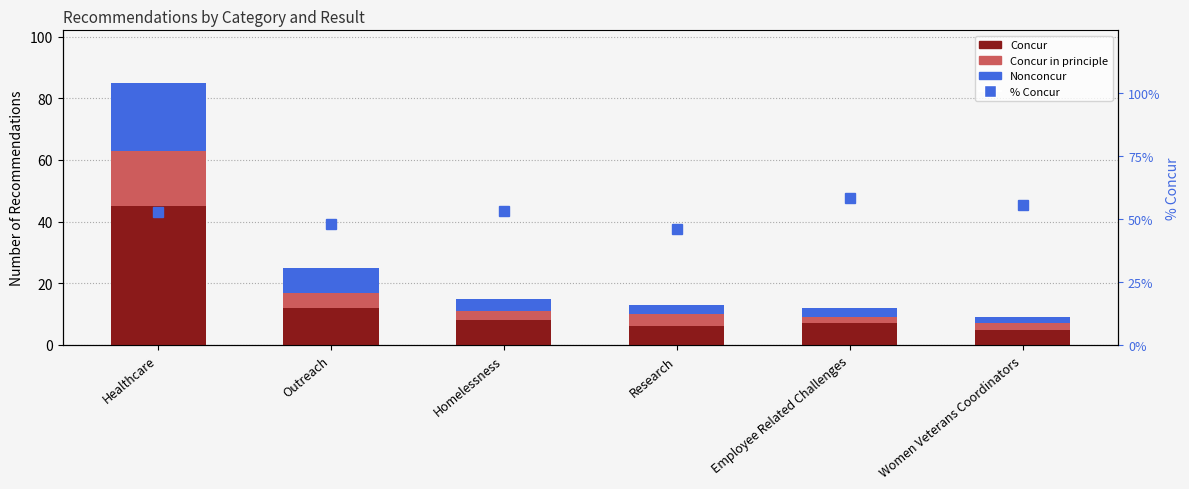

At how many categories does at least one series exceed 56?

1